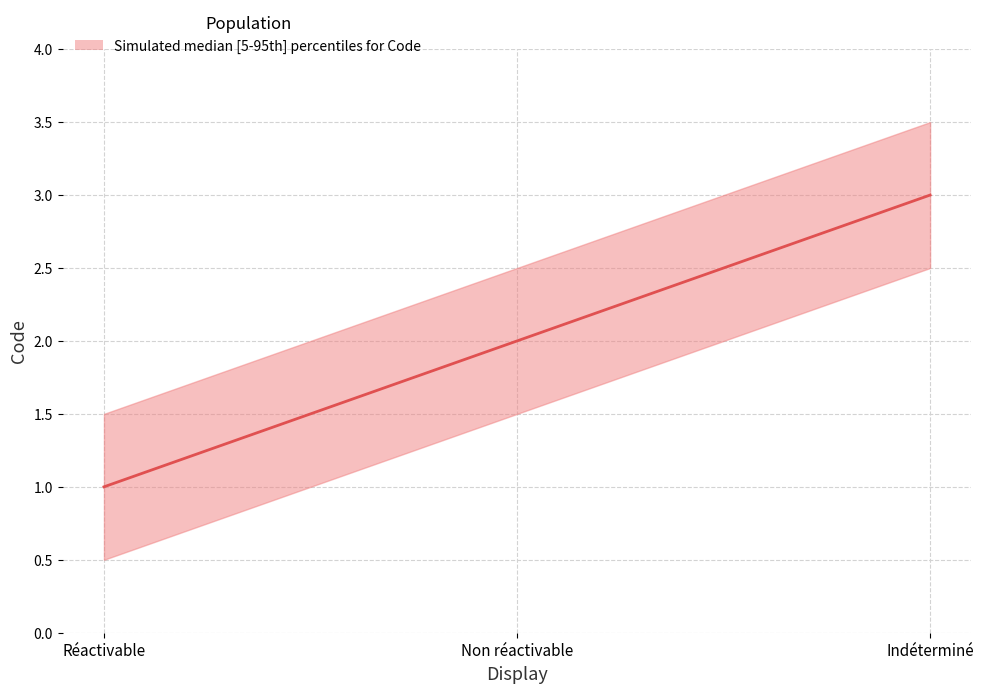

What is the difference between the upper values at Réactivable and Indéterminé?

2